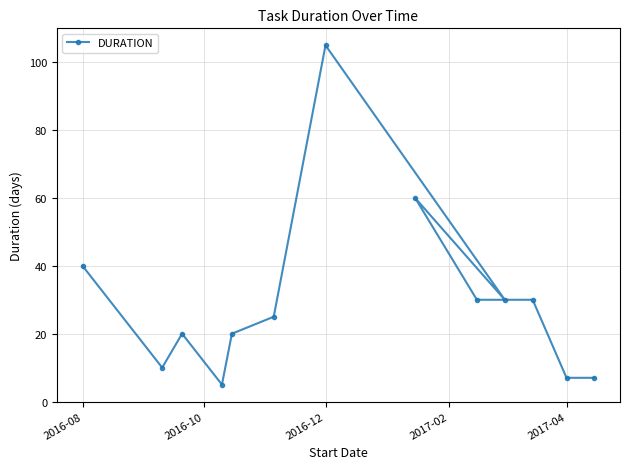

Which has a higher value, 2016-12 or 2017-04?

2016-12